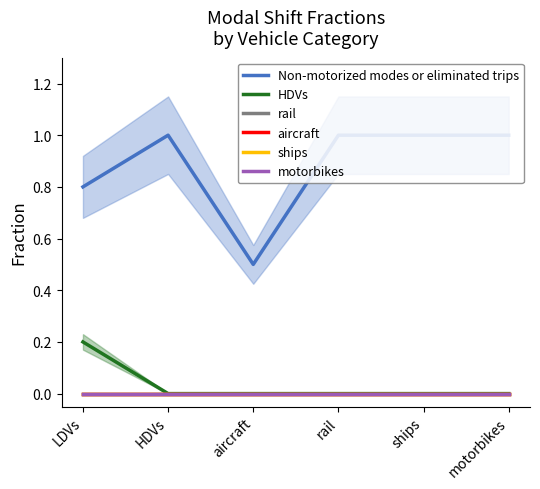

List the labels in order of HDVs value, largest first.

LDVs, HDVs, aircraft, rail, ships, motorbikes